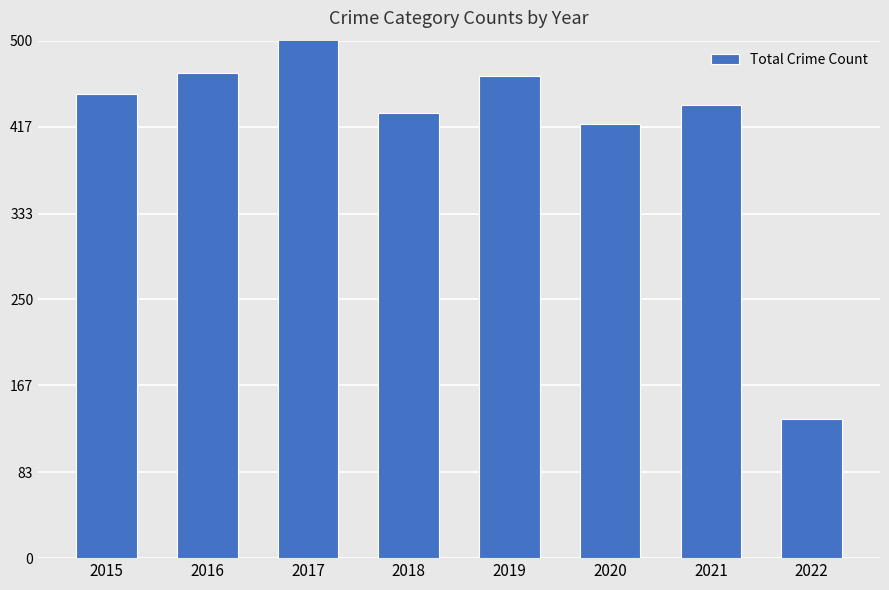

What is the approximate value at 2022?

134